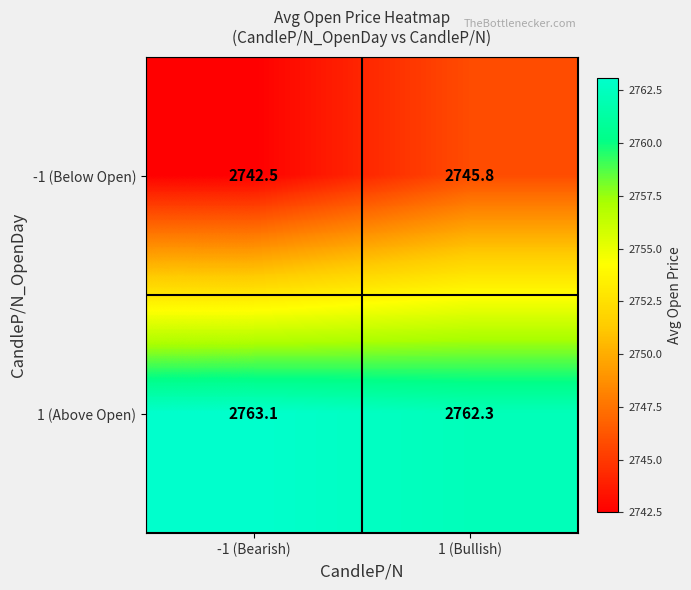

Which category has the lowest value in the 1 (Above Open) series?

1 (Bullish)